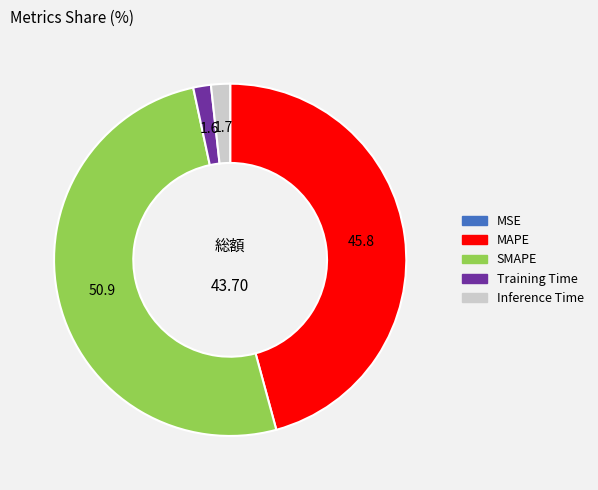

Do MAPE and Training Time together represent more than half of the pie?

No